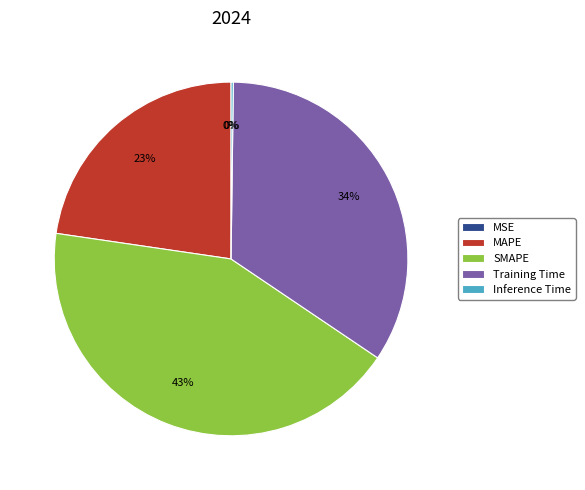

What is the ratio of the value at MAPE to the value at Training Time?

0.7